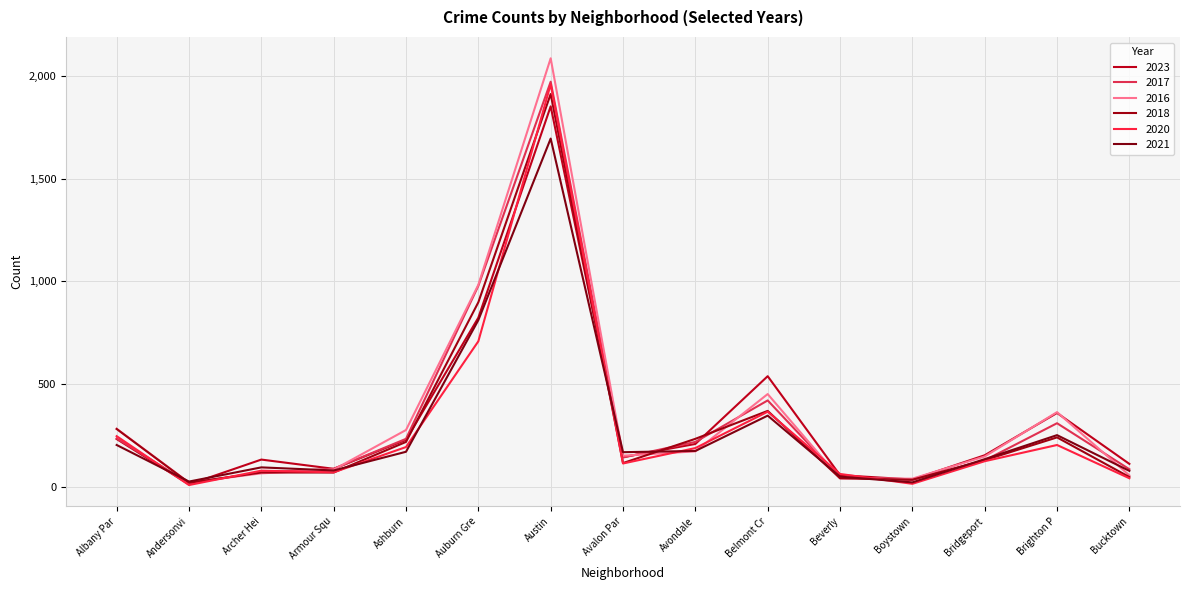

What are all the series names shown in the legend?

2023, 2017, 2016, 2018, 2020, 2021